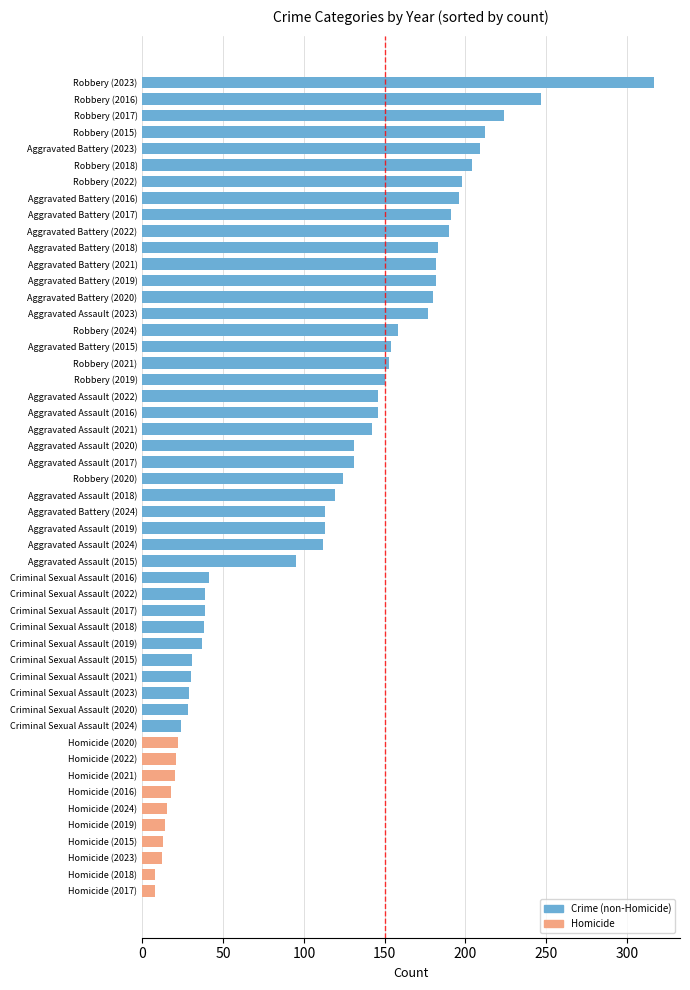

How many bars are there in total?

50